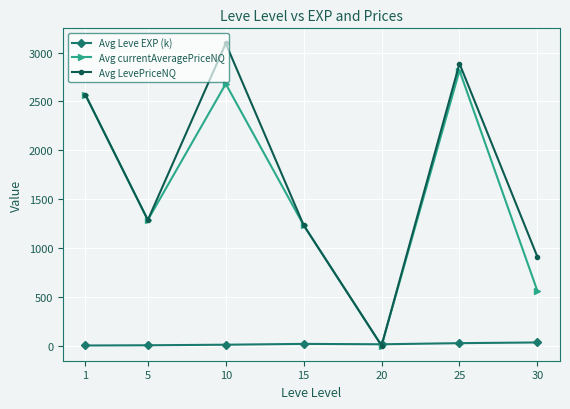

Which series changed the most between 20 and 25?

Avg LevePriceNQ